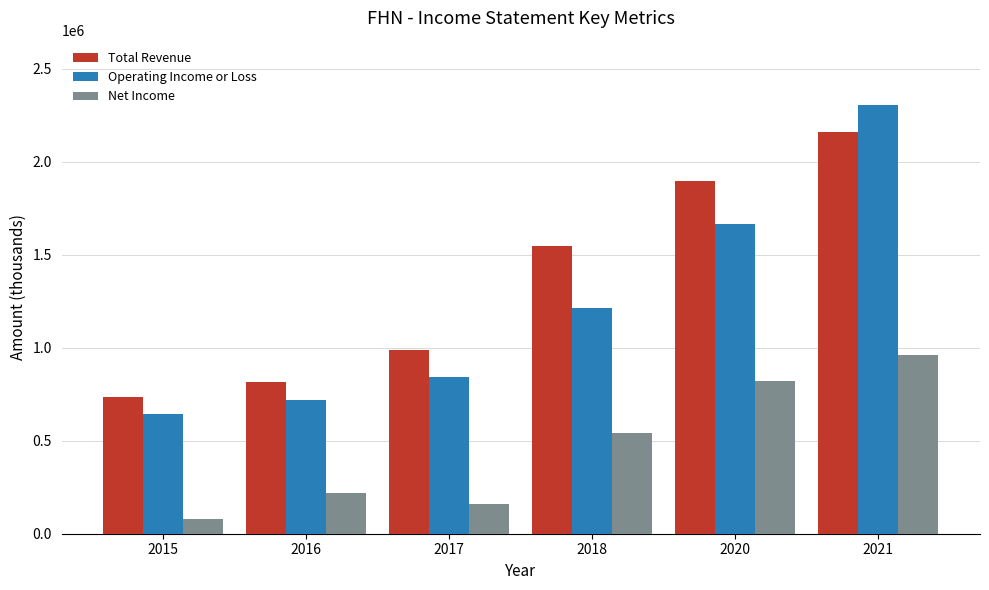

What is the maximum value shown in the chart?

2304000